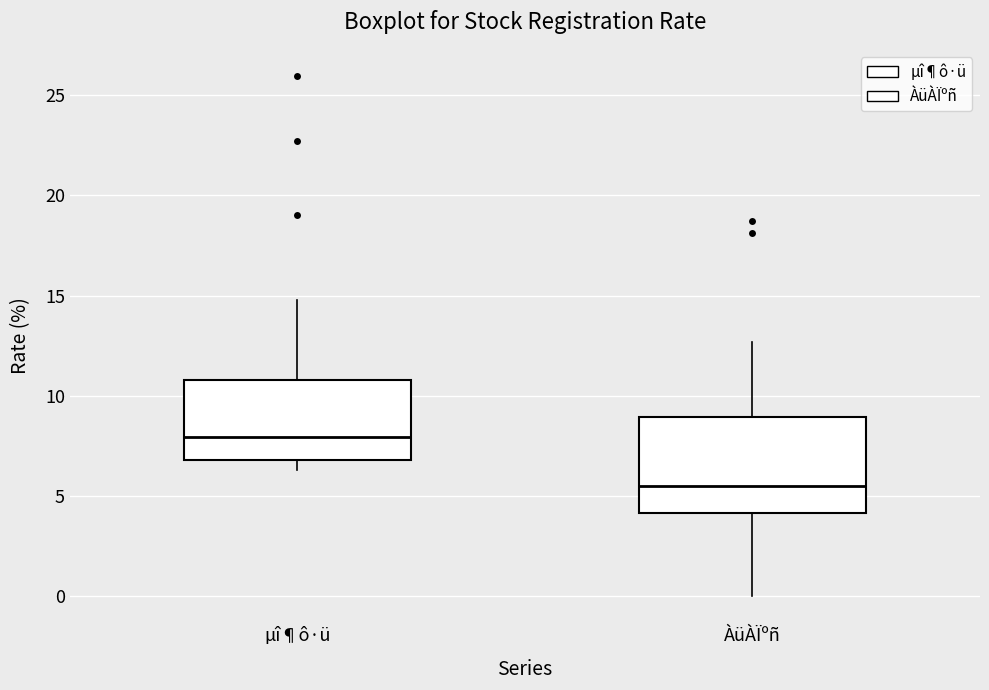

Reading left to right, read every box against the y-axis: the position of its median line, the range the box covers, and the ends of its whiskers. The values are not printed on the chart, so give them approximately, as read against the axis.

µî¶ô·ü: median 8.0, box 7.0 to 11.0, whiskers 6.5 to 15.0
ÀüÀÏºñ: median 5.5, box 4.0 to 9.0, whiskers 0.0 to 12.5